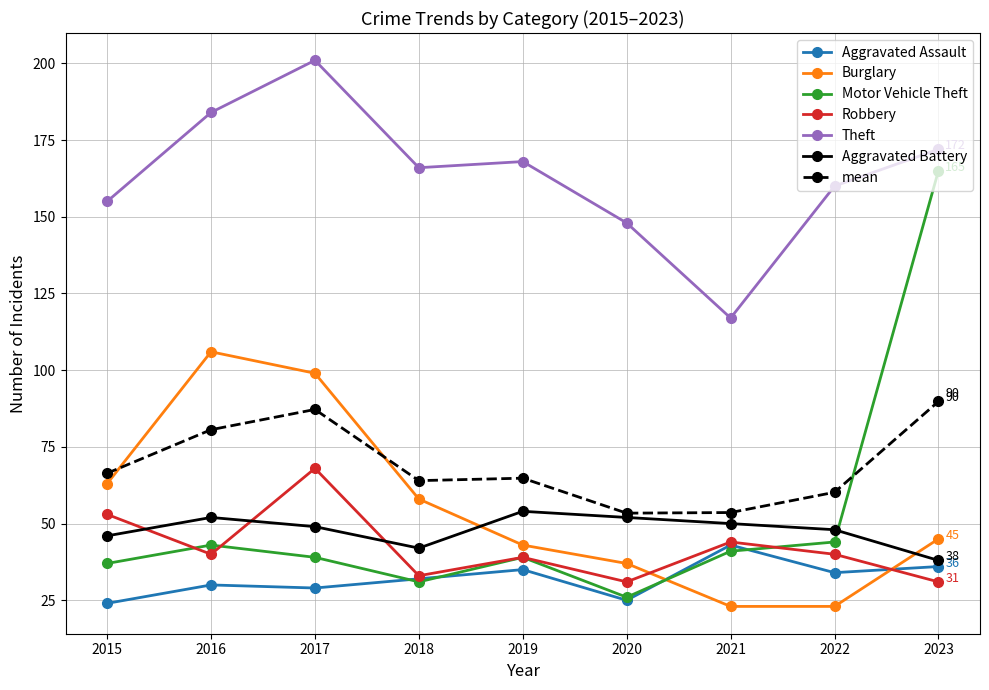

Which series has the largest total across all categories?

Theft